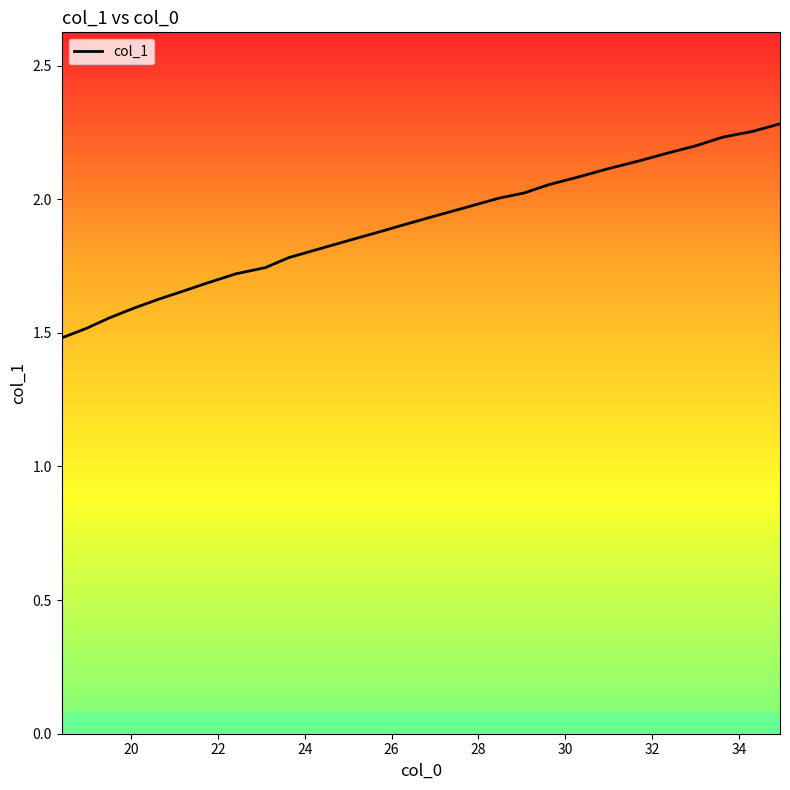

What is the smallest value displayed?

1.5